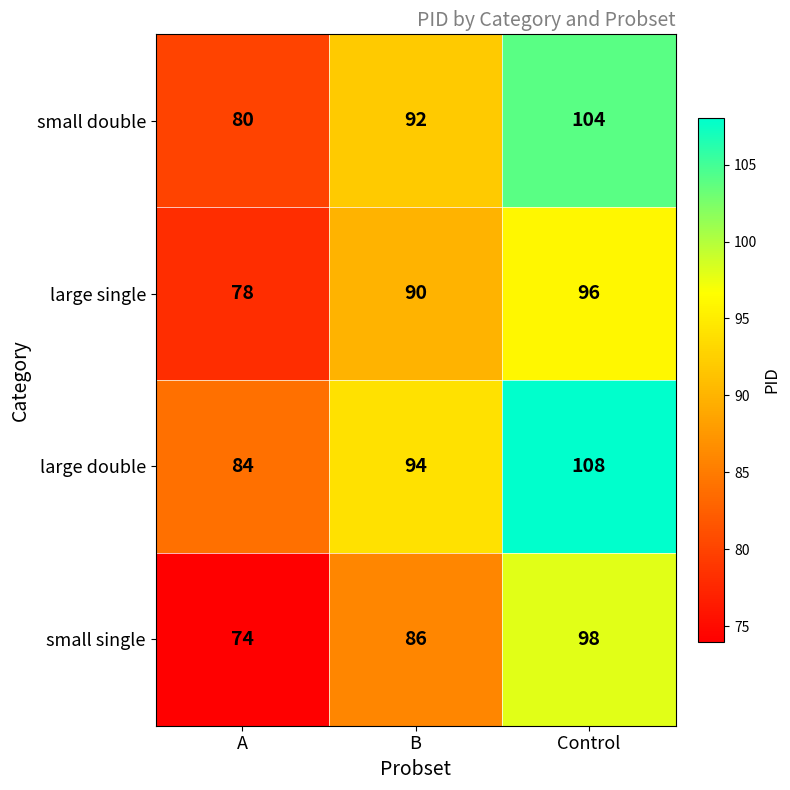

Rank the series at A from highest to lowest value.

large double, small double, large single, small single